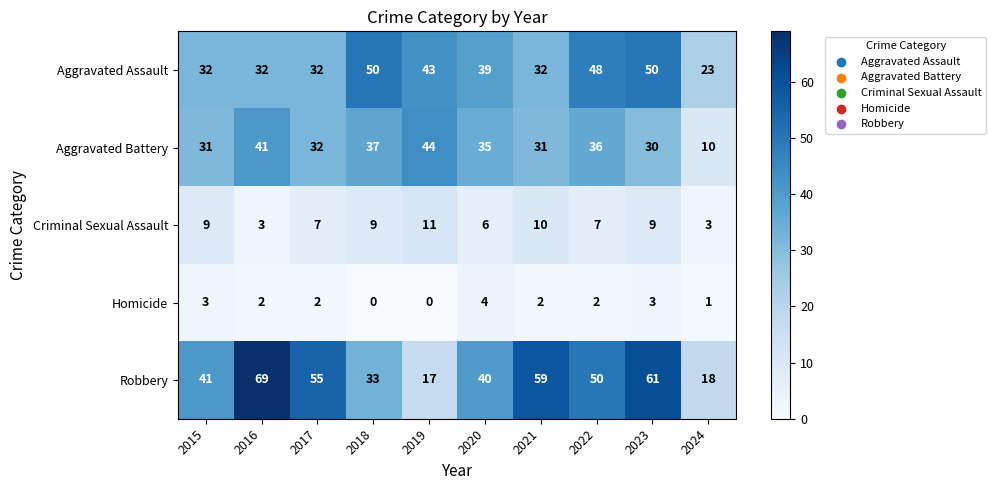

At which label is Robbery closest to 43?

2015